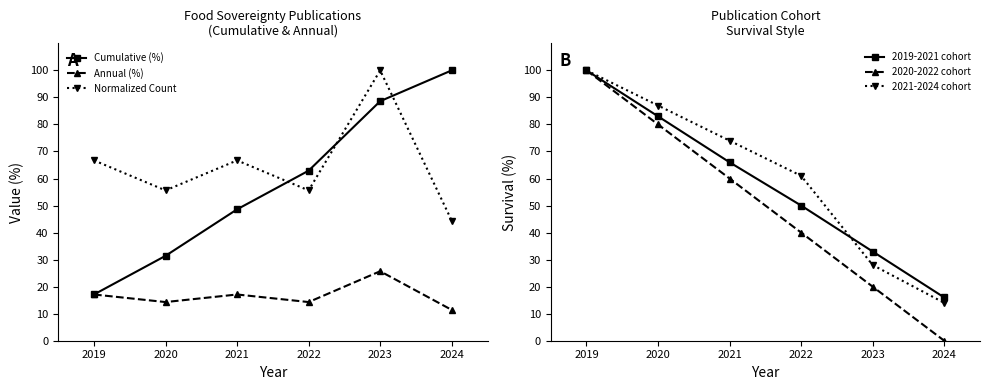

Is the value of 2019-2021 cohort at 2021 greater than the value of 2020-2022 cohort at 2022?

Yes